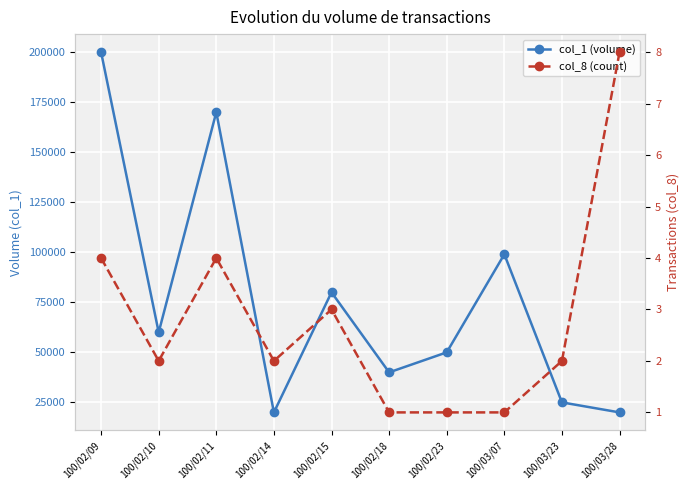

Which series changed the most between 100/02/10 and 100/02/14?

col_1 (volume)